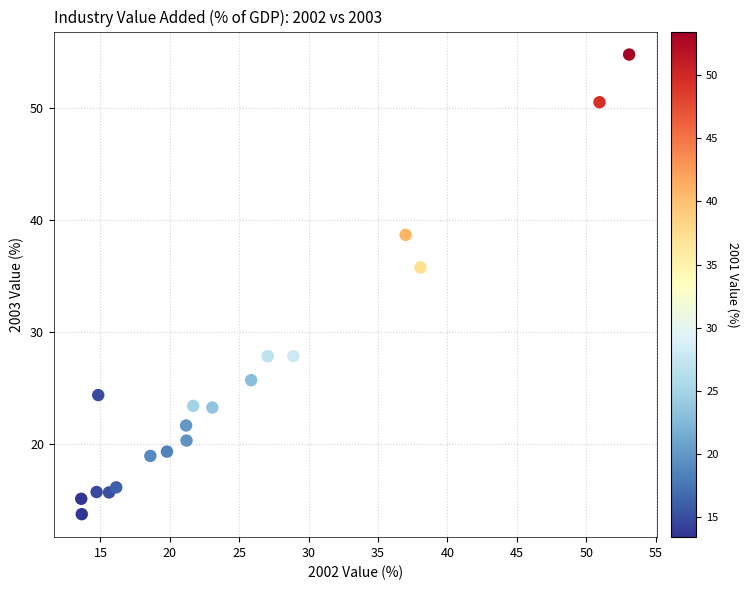

What Y value in the scatter plot is closest to 34?

35.8